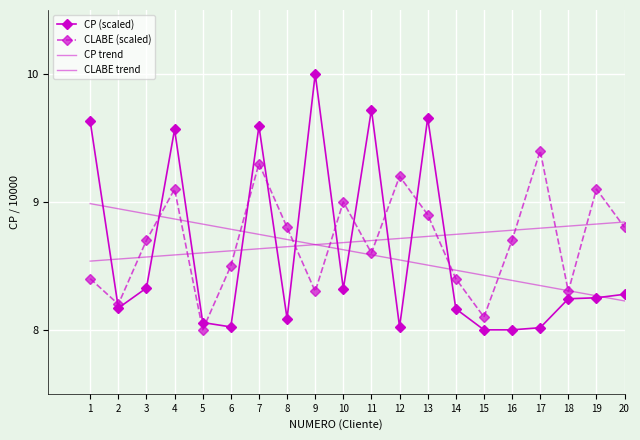

What is the value of the CLABE (scaled) point at the 13th from the left?

8.9